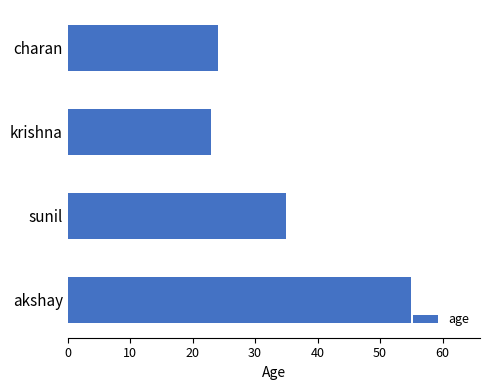

How many bars are there in total?

4